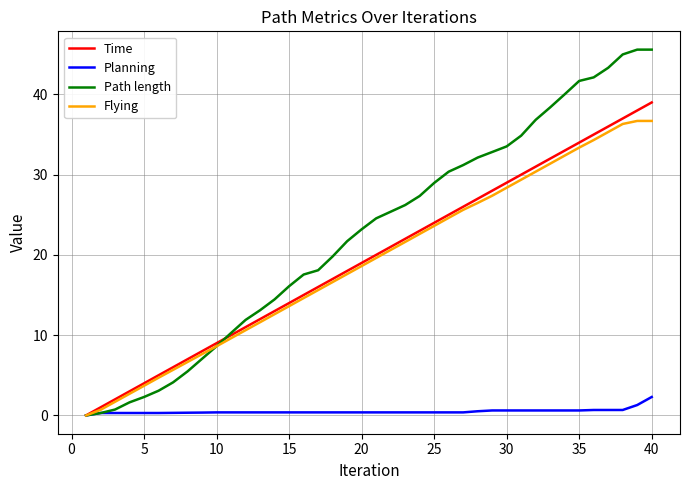

What is the maximum value for Planning?

2.3